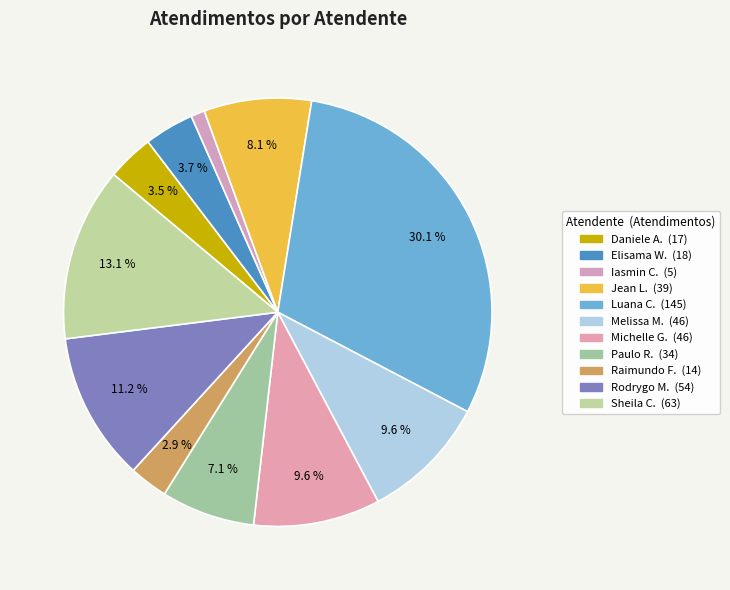

How many slices are in this pie chart?

11